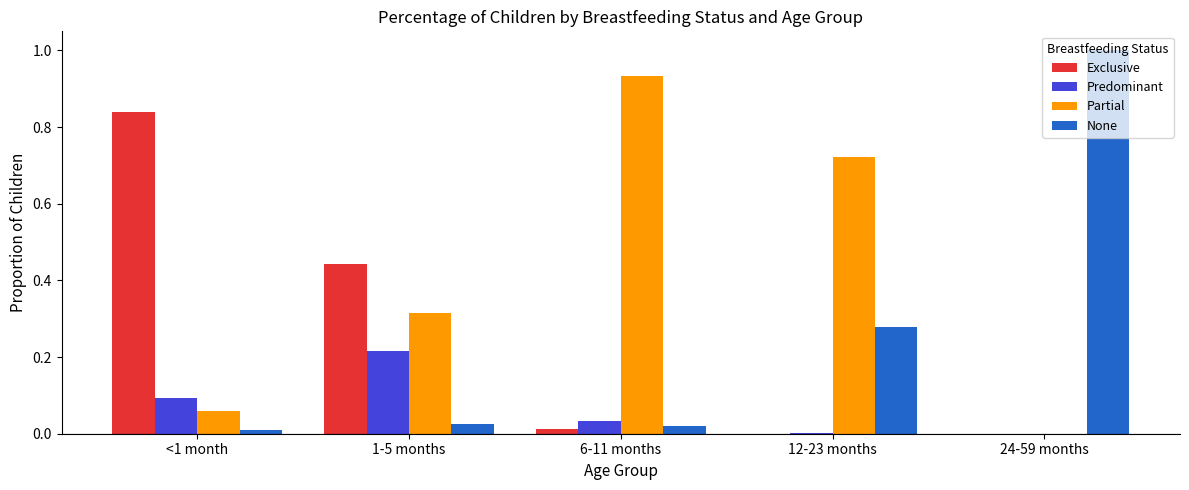

The value of Predominant at 24-59 months is -0.1. True or false?

False